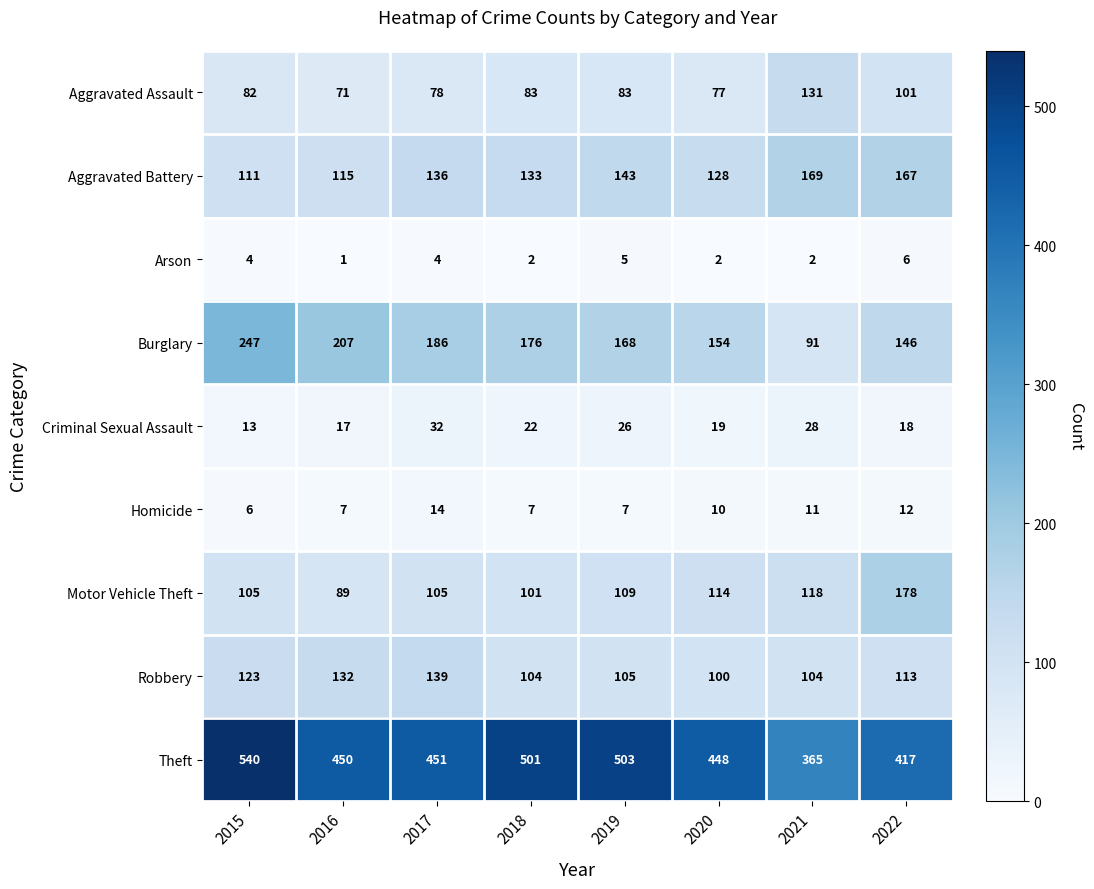

What is the greatest value displayed?

540